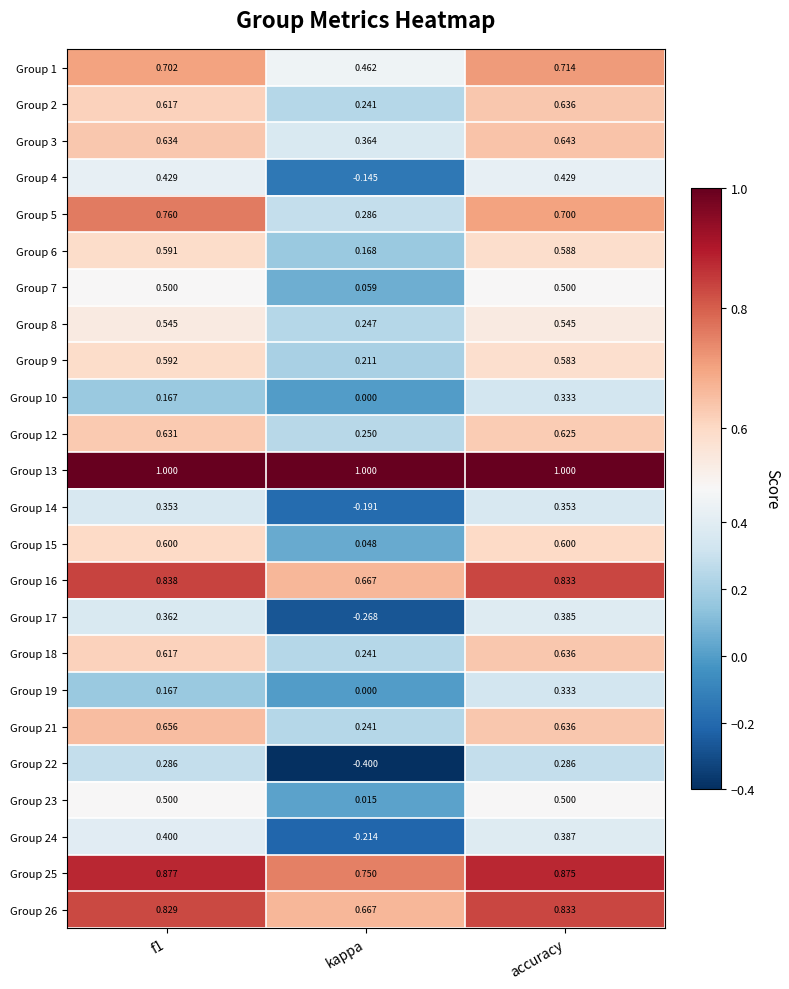

At which category is the sum across all series the highest?

accuracy